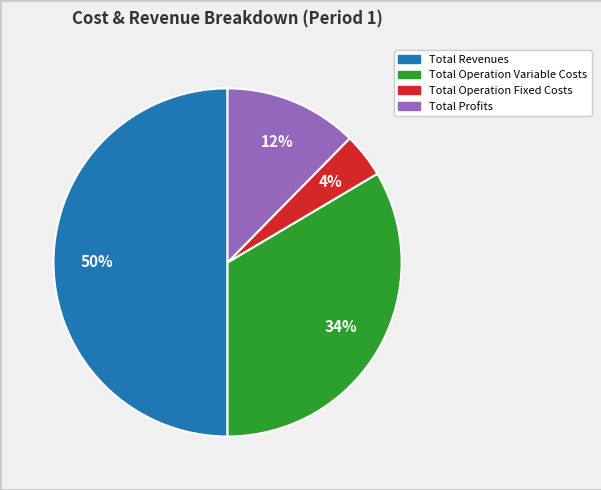

To the nearest percent, what is the difference between the largest and smallest slice percentages?

46%